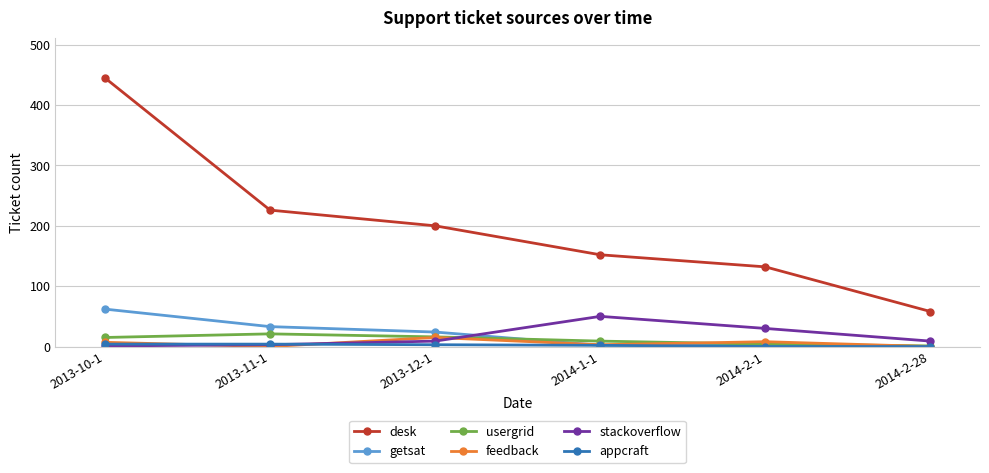

At which label does desk reach its peak?

2013-10-1